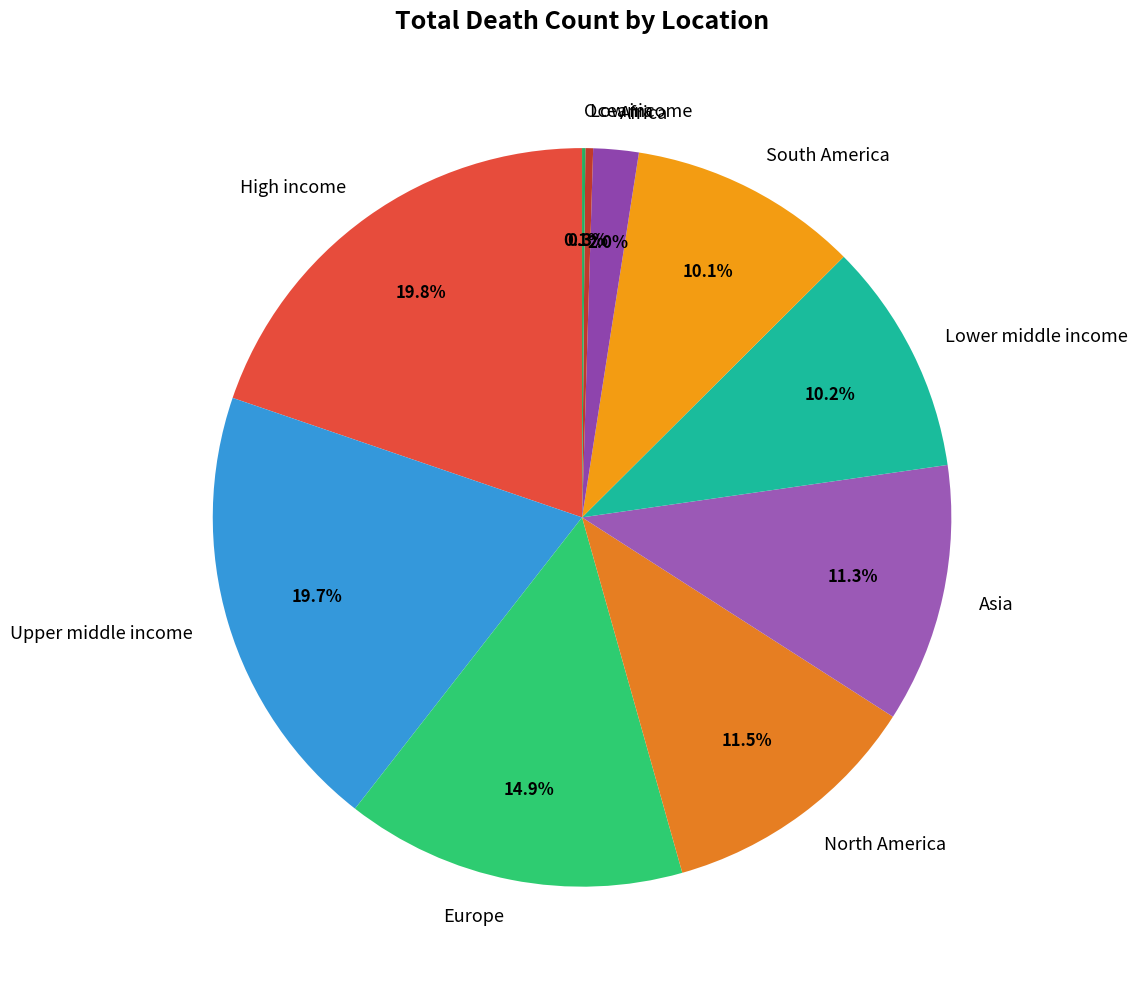

What is the ratio of the value at Lower middle income to the value at Africa?

5.1